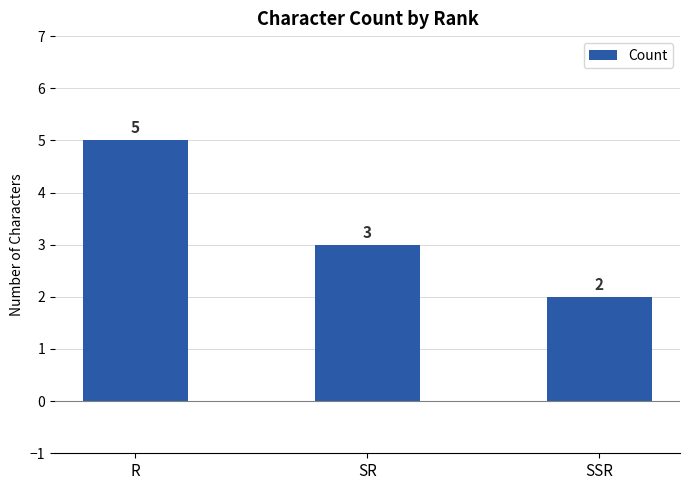

The value at SSR is 1. True or false?

False